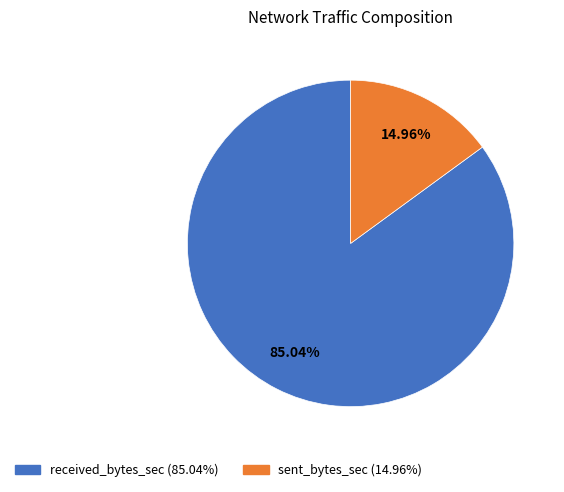

The sent_bytes_sec slice represents 15% of the pie. True or false?

True